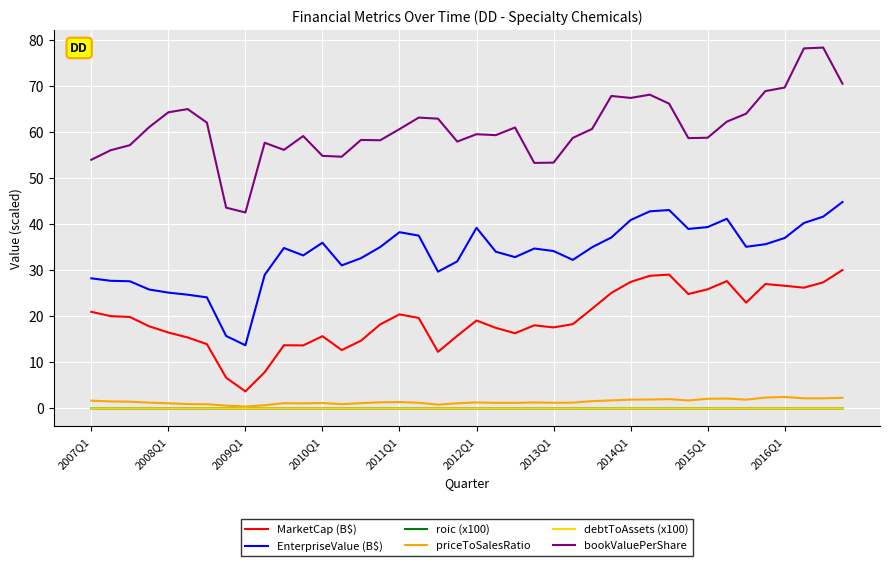

What is the sum of all EnterpriseValue (B$) values?

1341.2